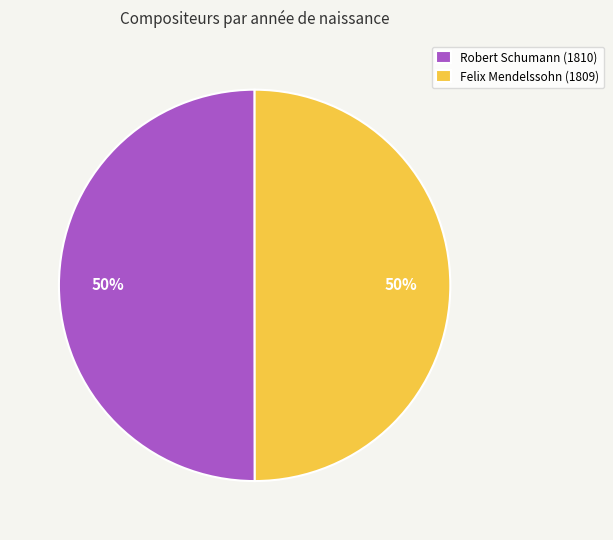

Combined, do Robert Schumann (1810) and Felix Mendelssohn (1809) account for over 50%?

Yes